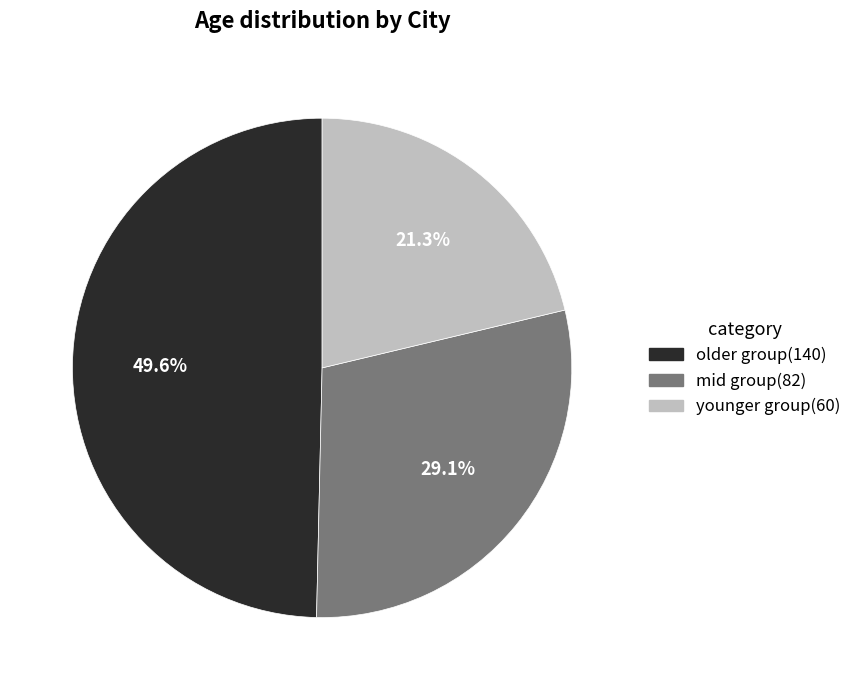

Is there any slice that represents more than half of the pie?

No